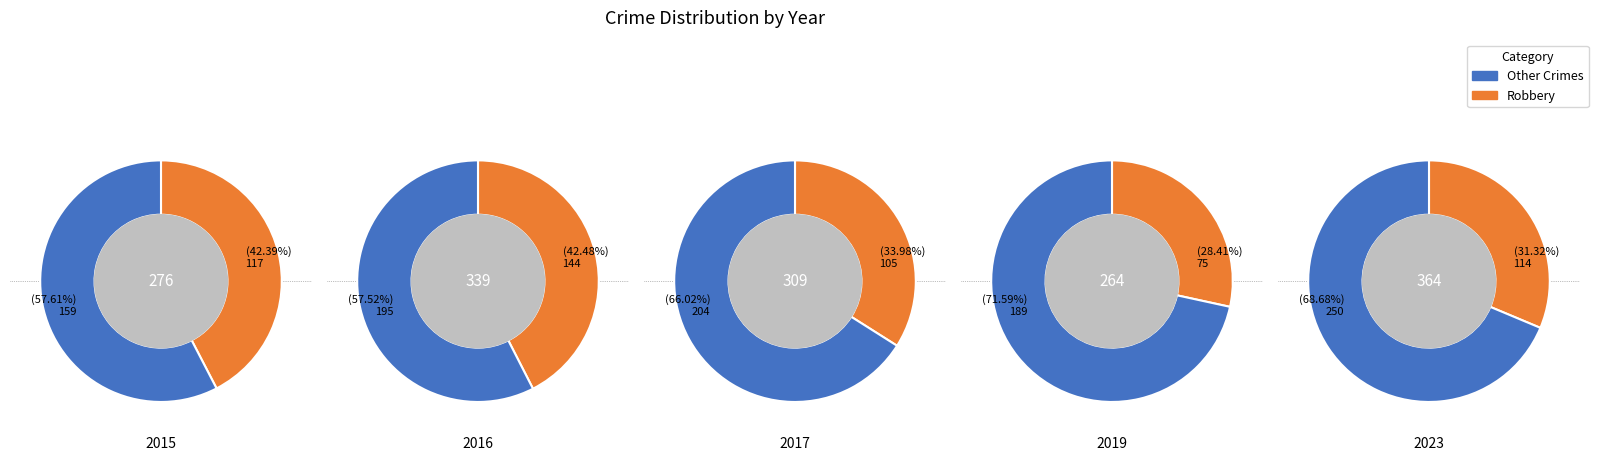

Is it true that 2015 is 1% of the pie?

False